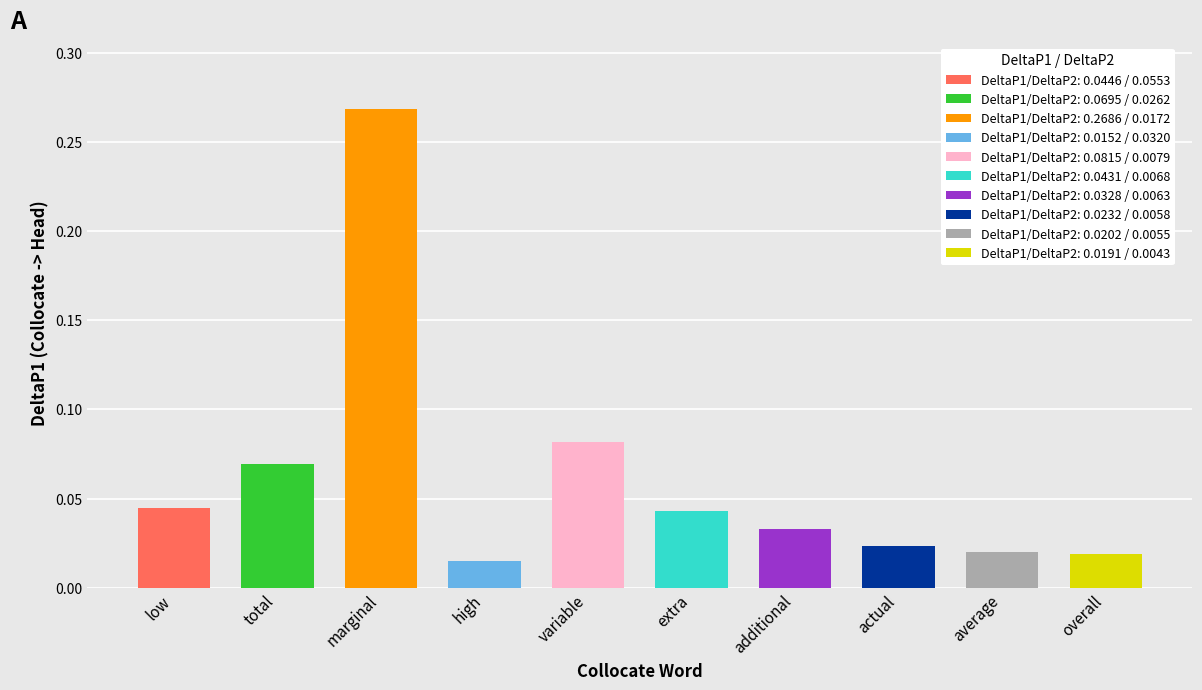

What is the maximum value shown in the chart?

0.3